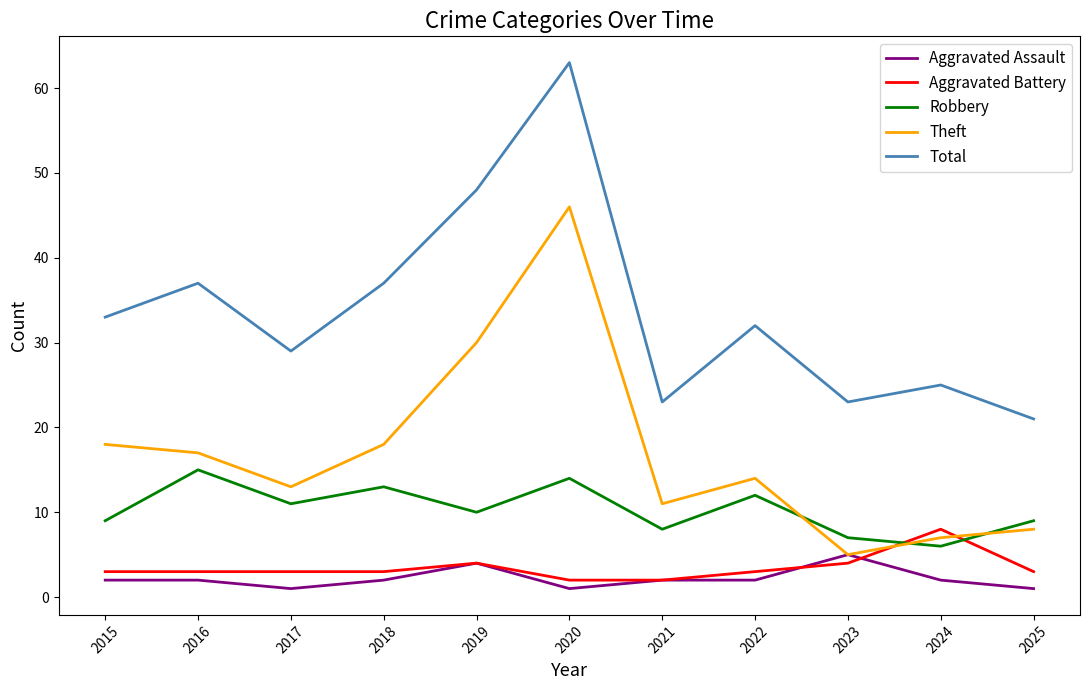

At which label does Total first exceed 32?

2015